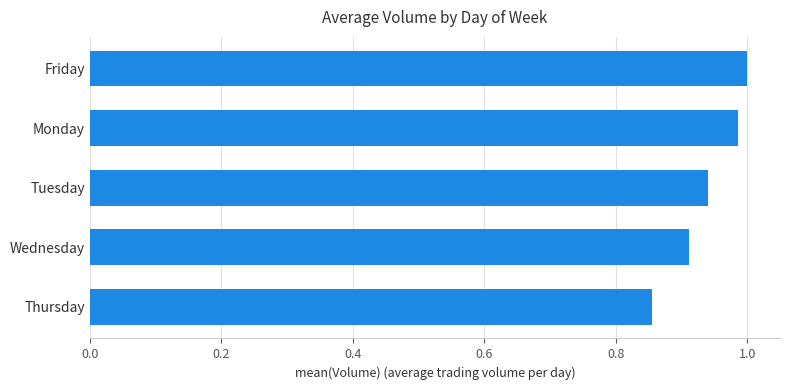

The chart shows a value of 1.0 at Friday. True or false?

True